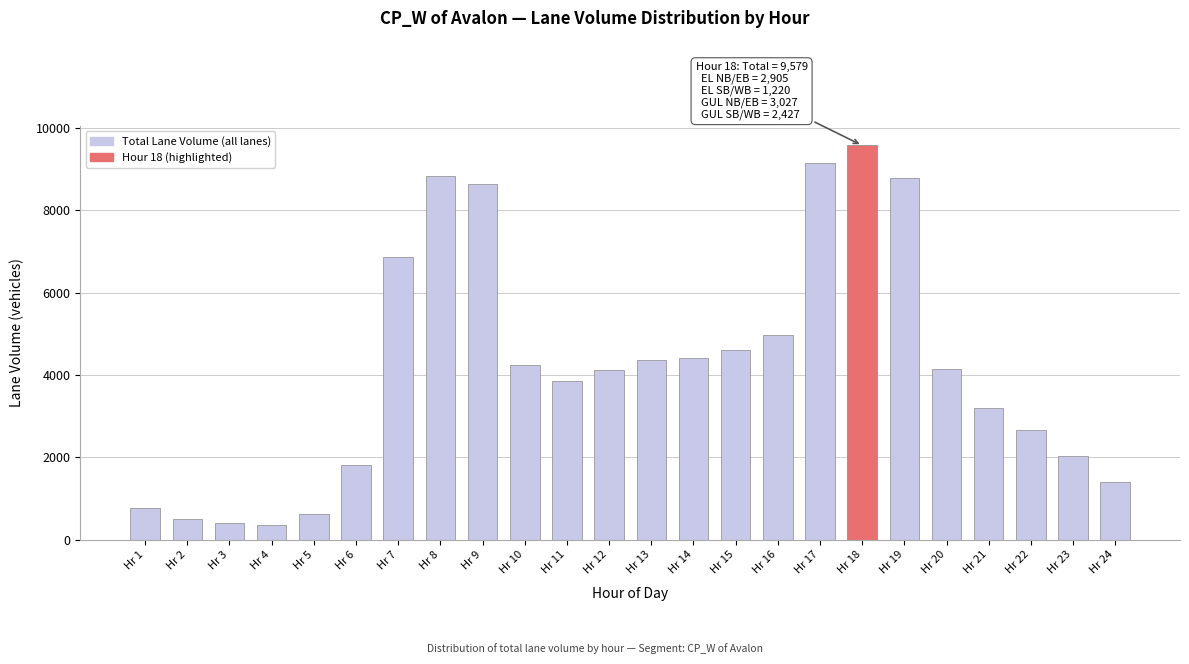

What is the difference between the maximum and minimum values?

9218